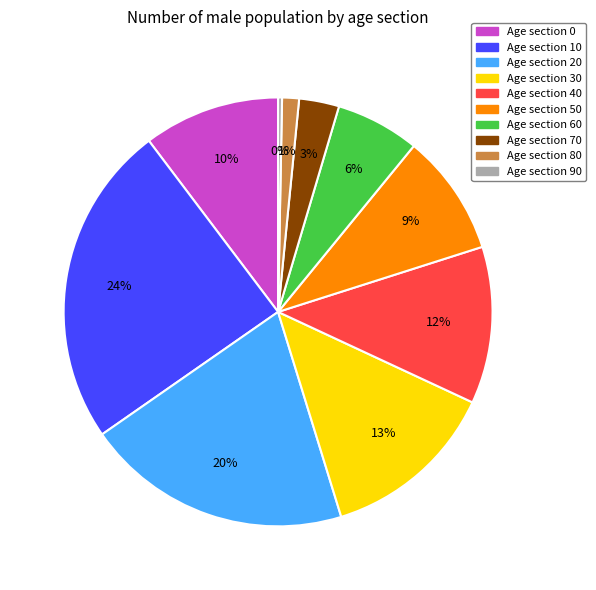

Count the number of slices in the pie.

10